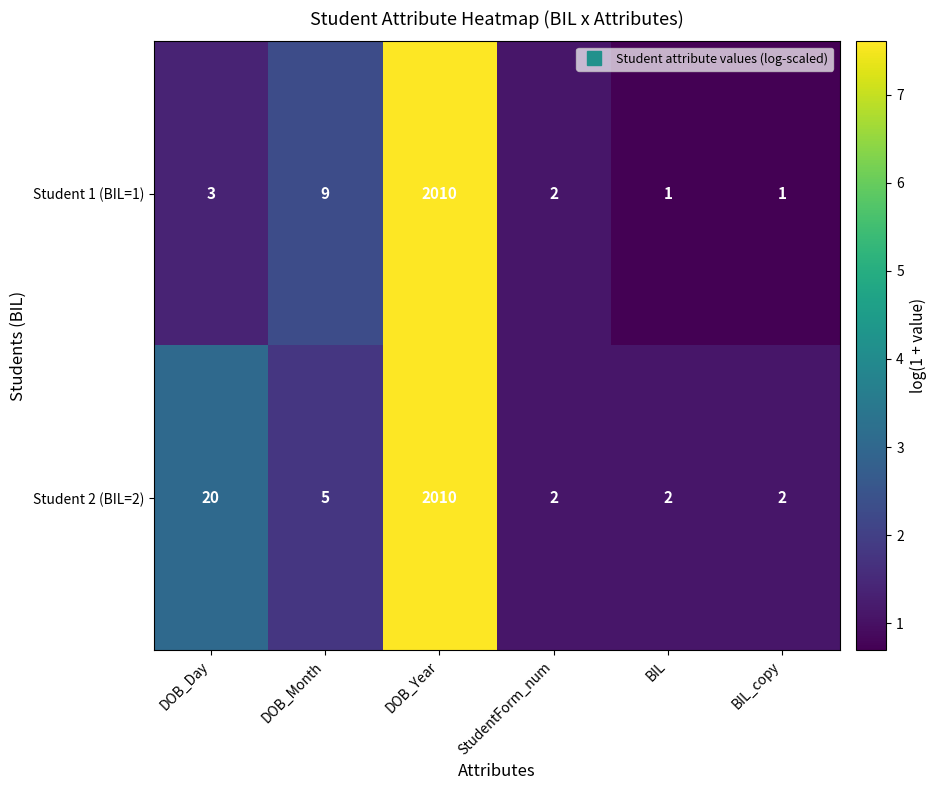

Reading left to right, what are all the values shown in this chart?

Student 1 (BIL=1): 3	9	2010	2	1	1
Student 2 (BIL=2): 20	5	2010	2	2	2